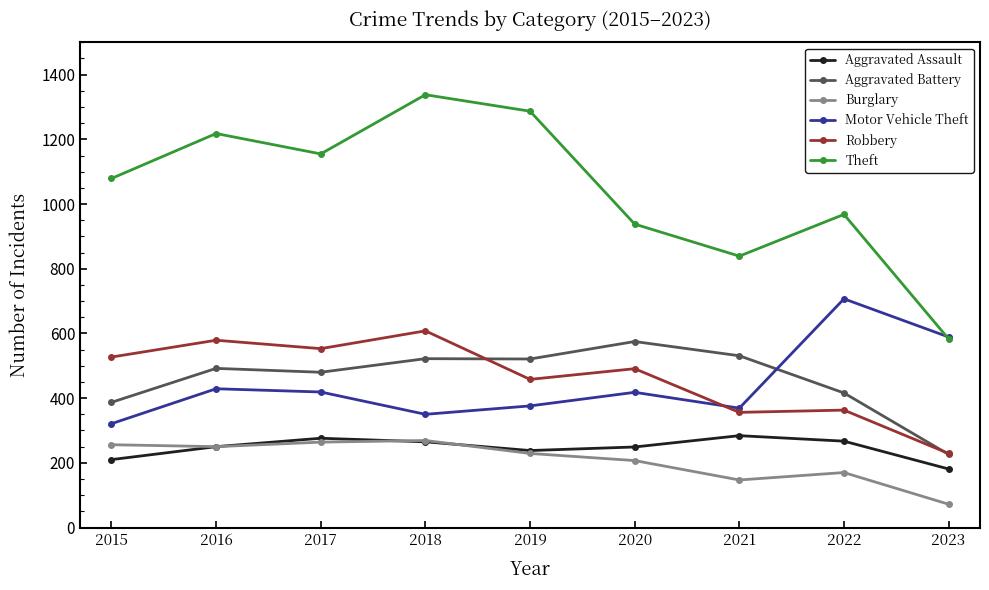

The value of Aggravated Assault at 2021 is 284. True or false?

True